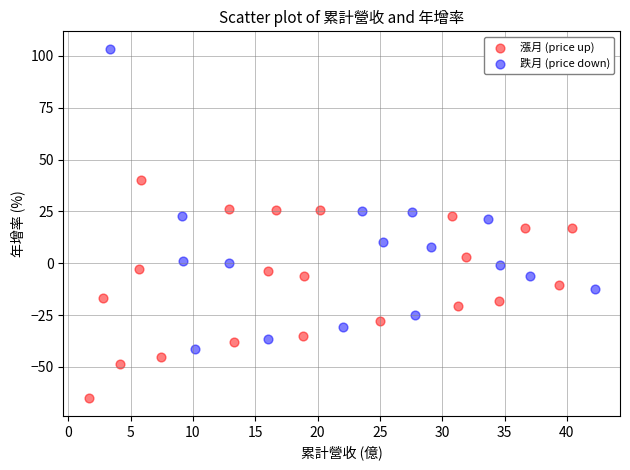

Which series reaches the maximum Y coordinate?

跌月 (price down)